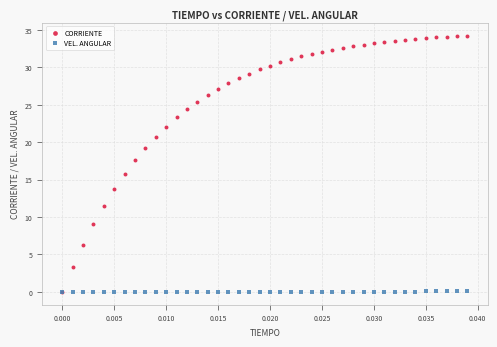

Across all series, what Y value is closest to 17?

17.6